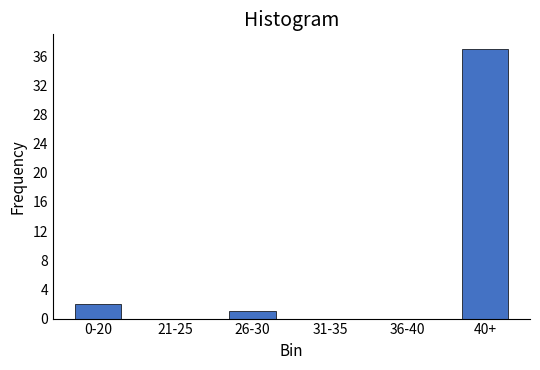

Reading left to right, list all the values displayed in this chart.

0-20=2	21-25=0	26-30=1	31-35=0	36-40=0	40+=37